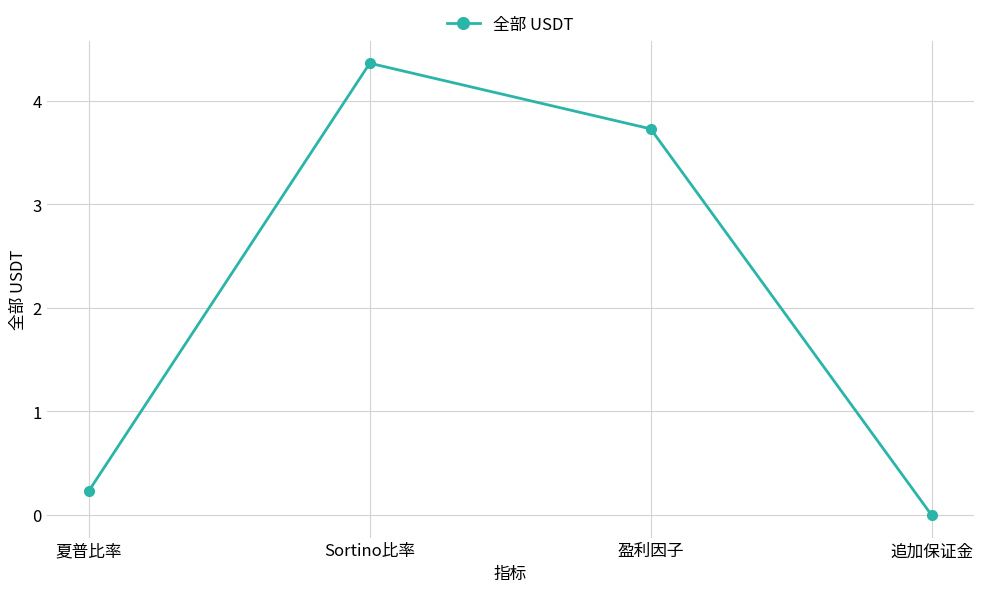

What is the difference between the values at 追加保证金 and 盈利因子?

3.7